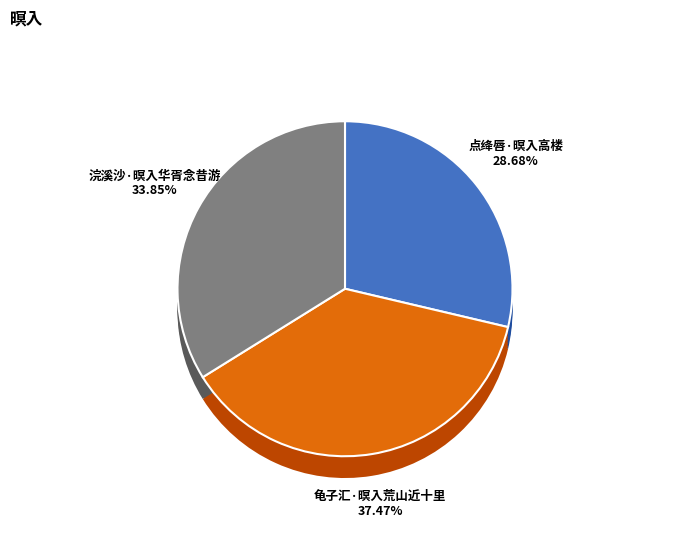

To the nearest percent, what percentage of the pie is 浣溪沙·暝入华胥念昔游?

34%